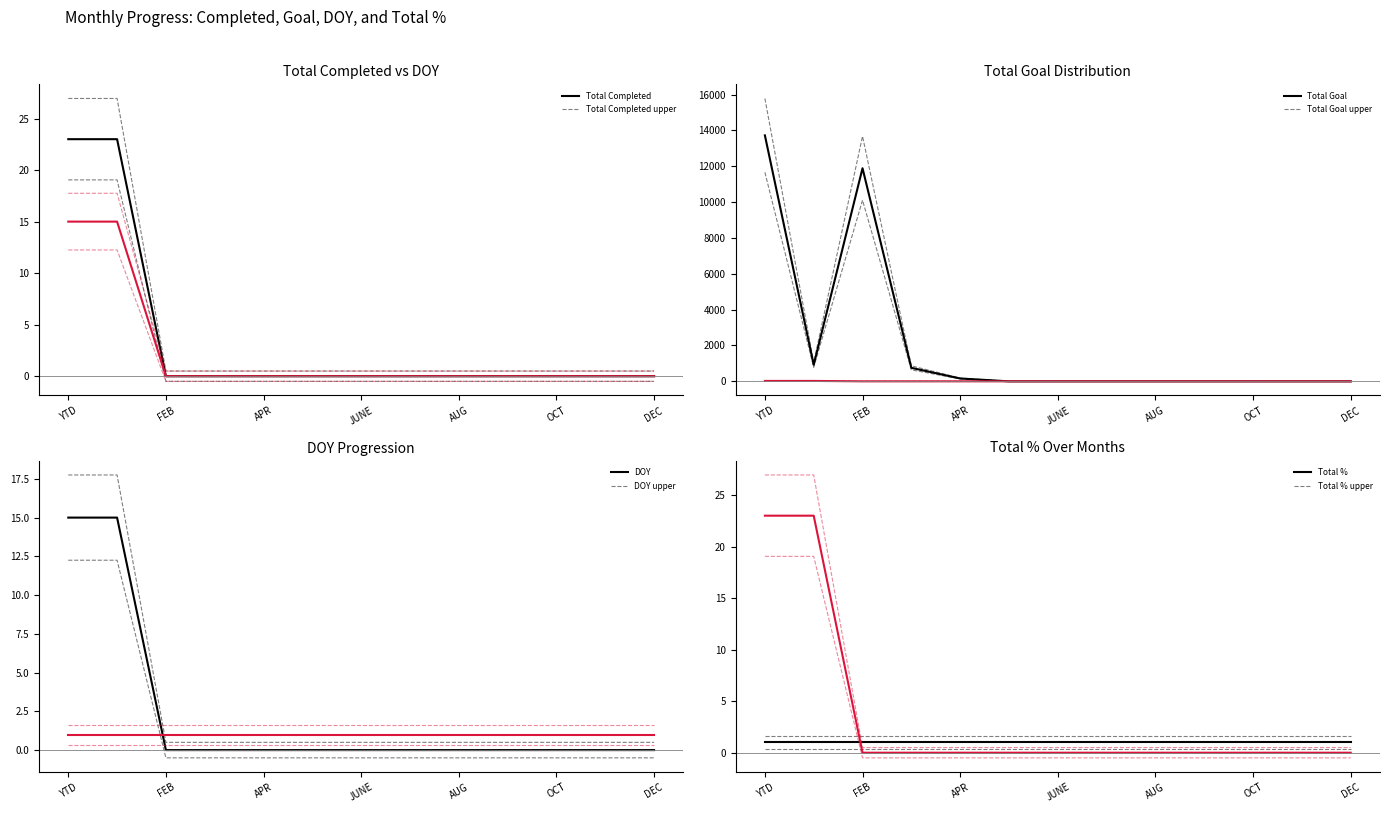

Which has a higher value, AUG or NOV?

AUG